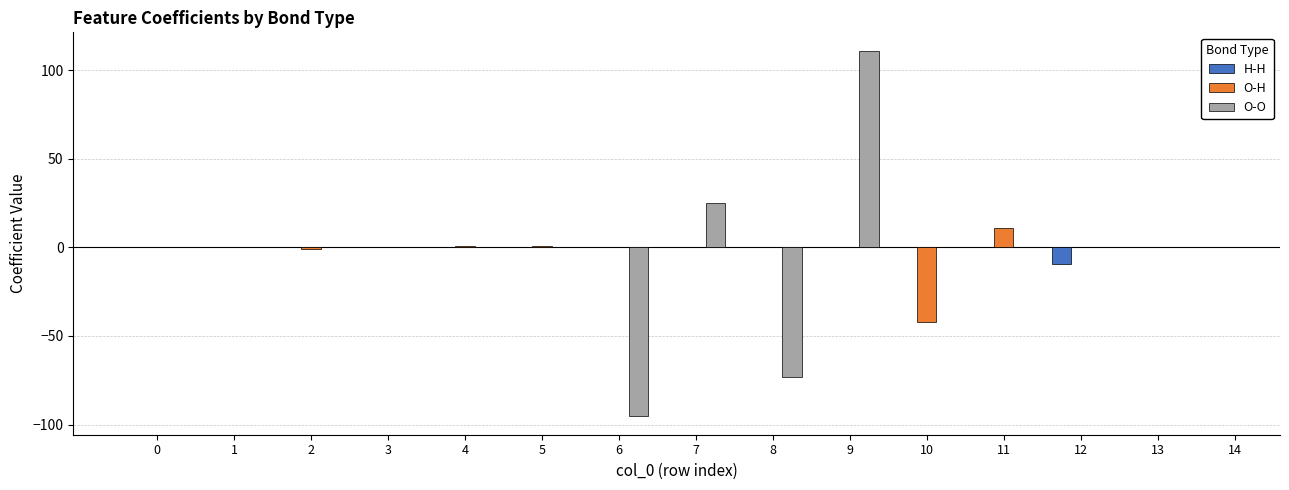

Is it true that H-H equals -9.3 at 12?

True